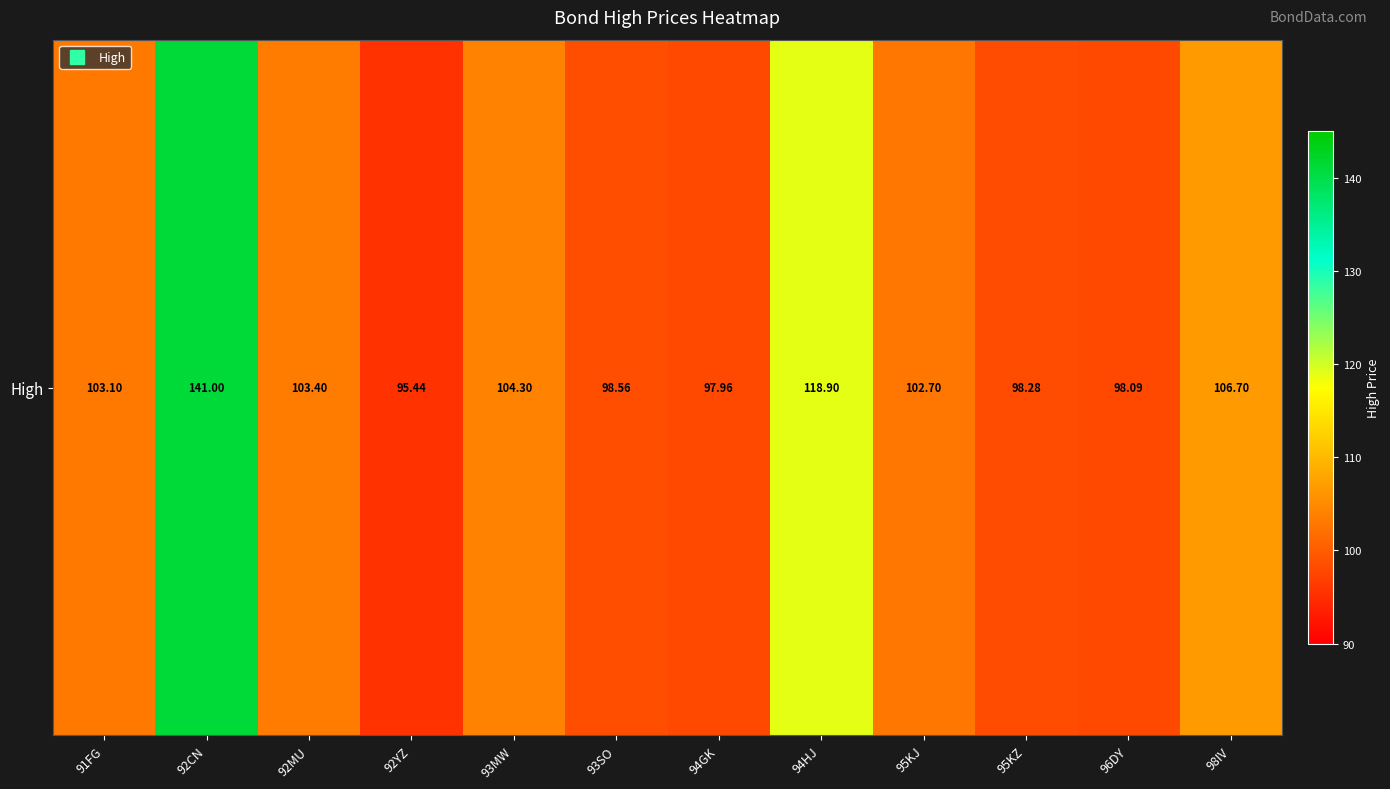

What is the average value?

105.7